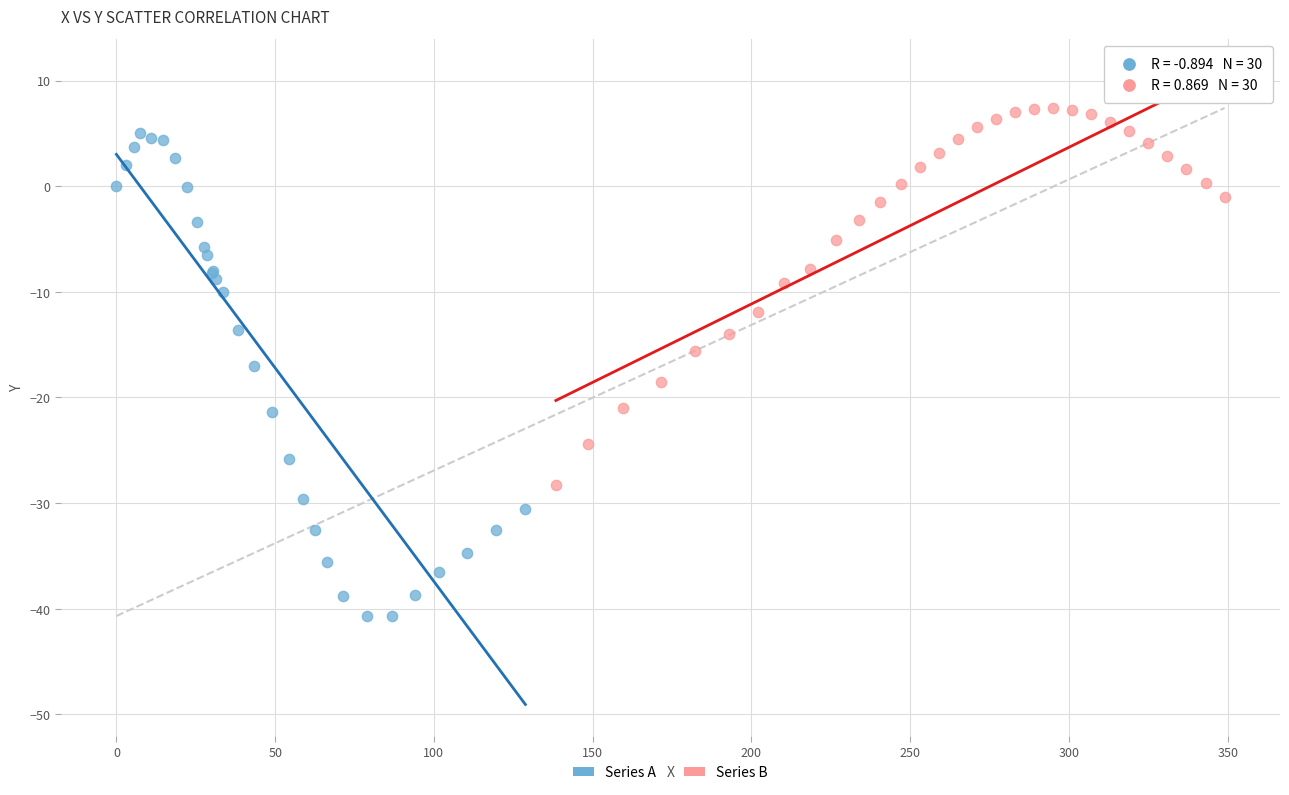

Which series has the largest Y range (max minus min)?

Series A